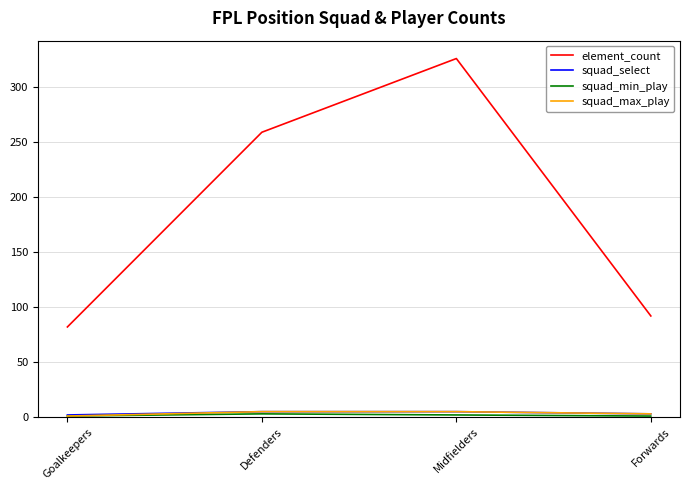

What position from the right is Defenders?

3